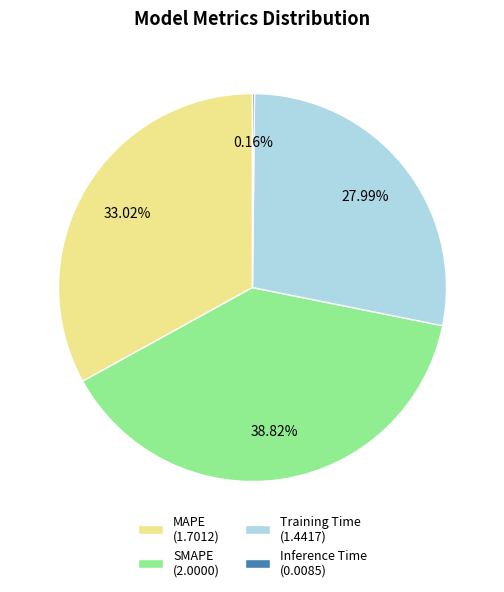

To the nearest percent, what portion does Training Time represent?

28%